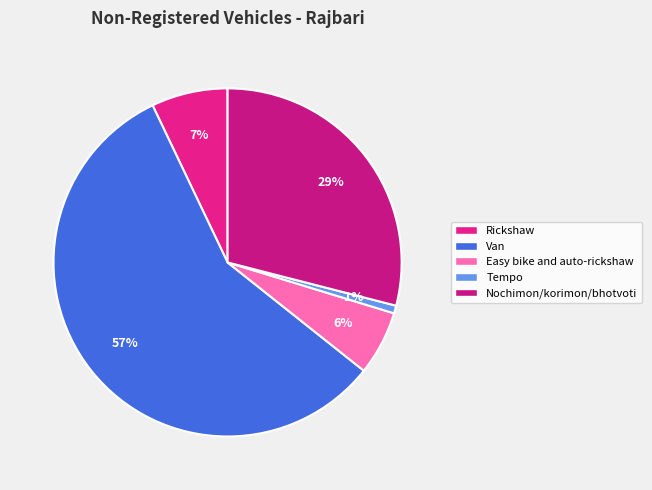

Do Van and Tempo together represent more than half of the pie?

Yes